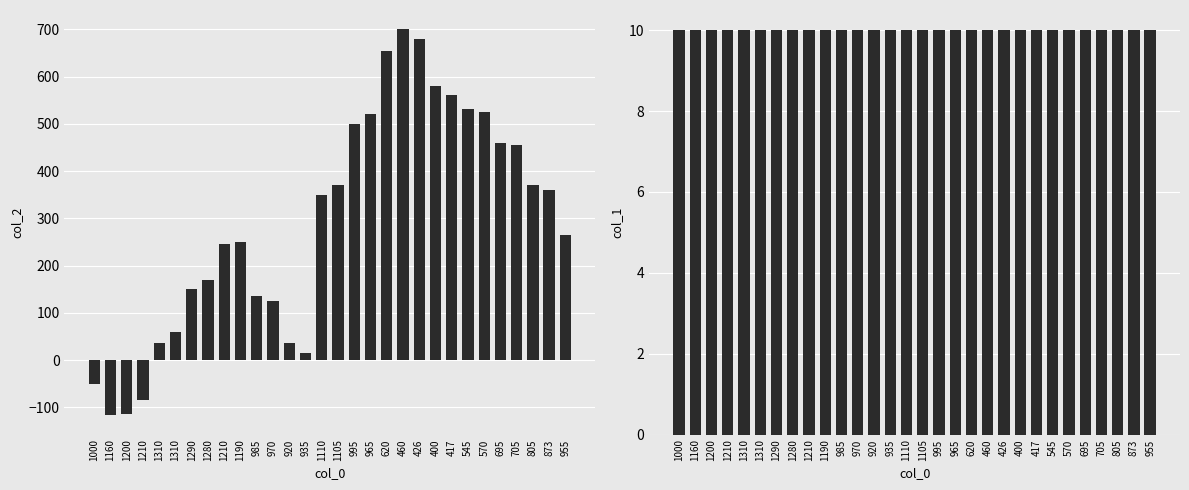

What is the label of the 2nd bar from the right?

873